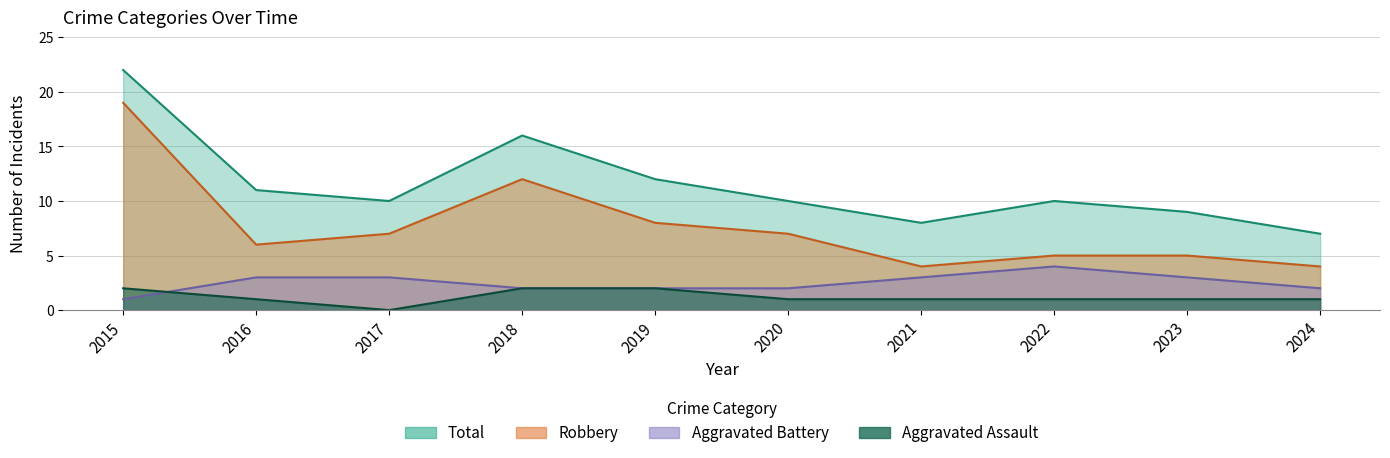

What is the average value of the Robbery series?

8